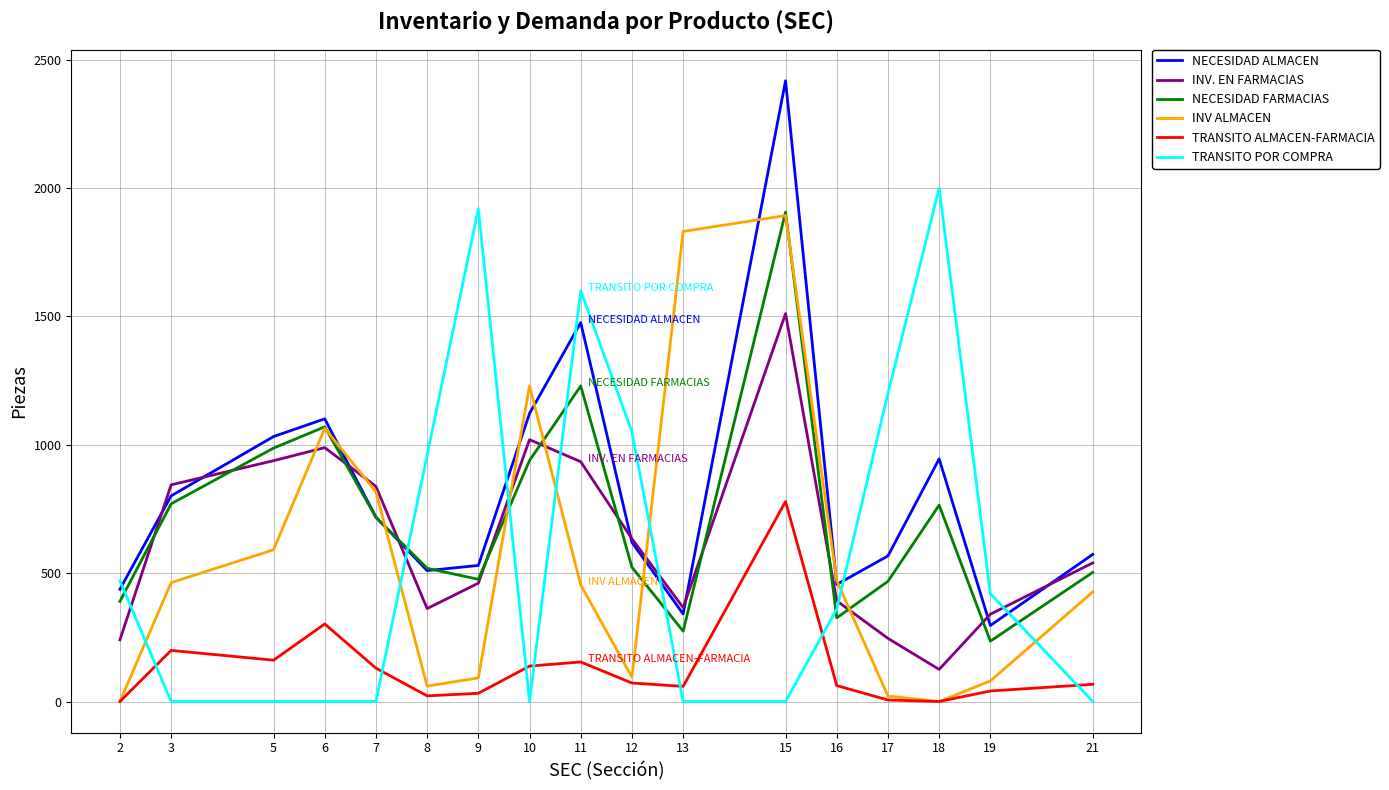

In INV ALMACEN, how many points are higher than both neighbors (excluding endpoints)?

3